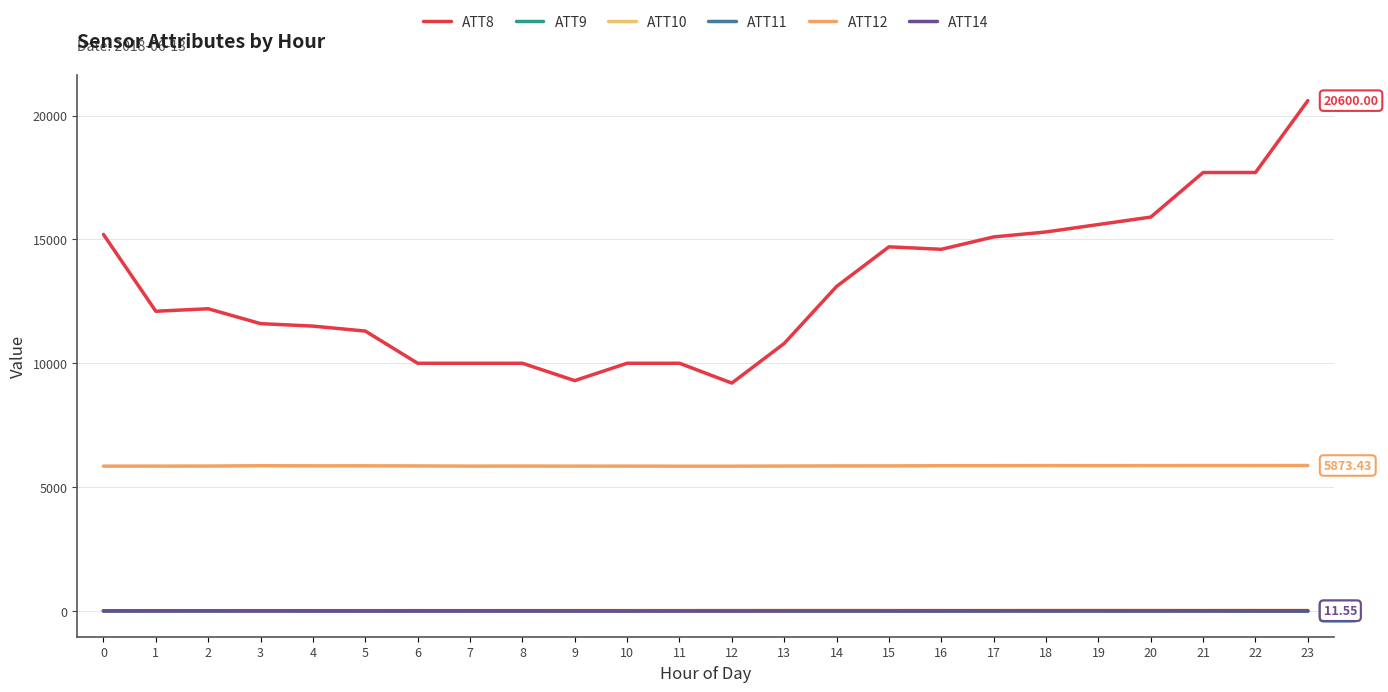

What is the value of the ATT8 point at the 20th from the left?

15600.0